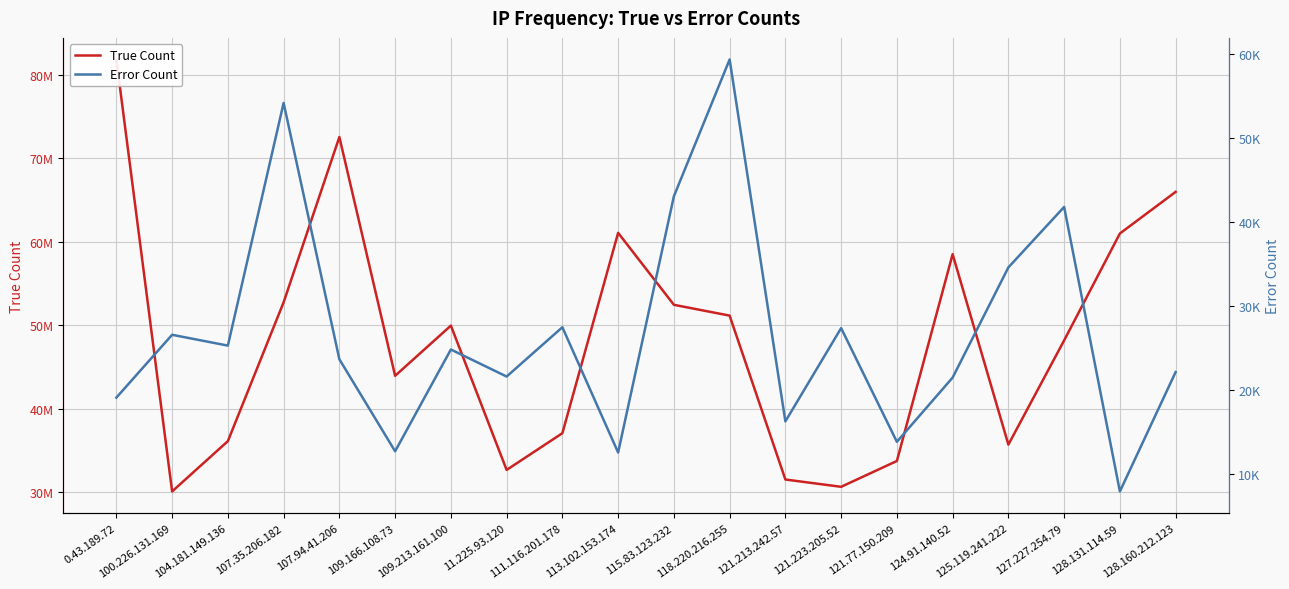

True or false: Error Count and True Count cross at least once.

False